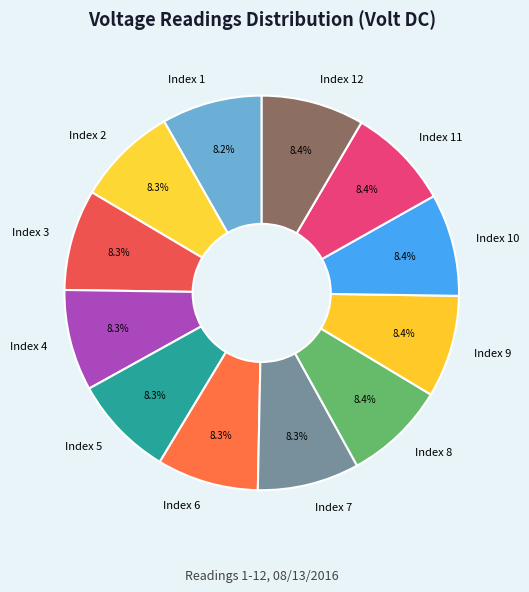

Approximately how many times larger is the value at Index 8 compared to Index 9?

1.0